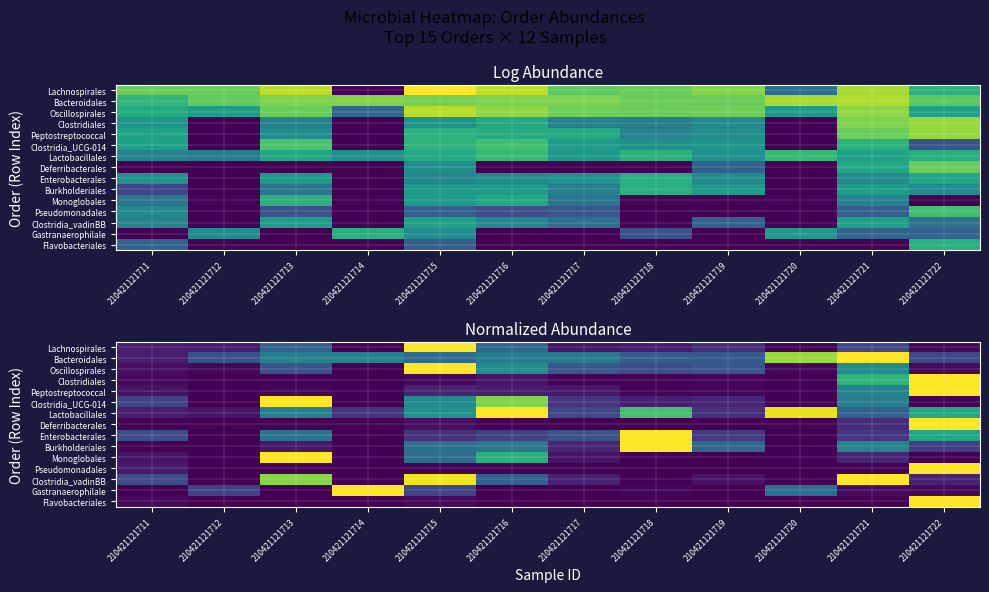

True or false: Oscillospirales has a value of 0.2 at 210421121716.

False